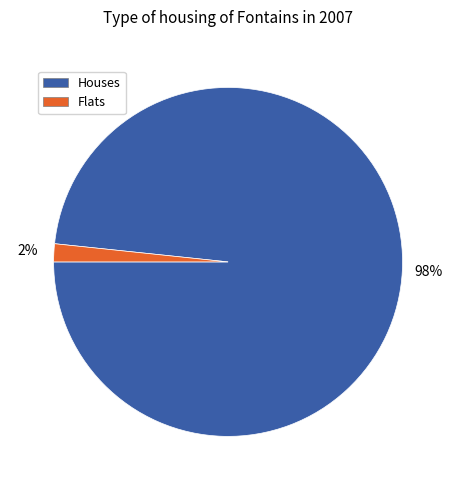

Is there any slice that represents more than half of the pie?

Yes